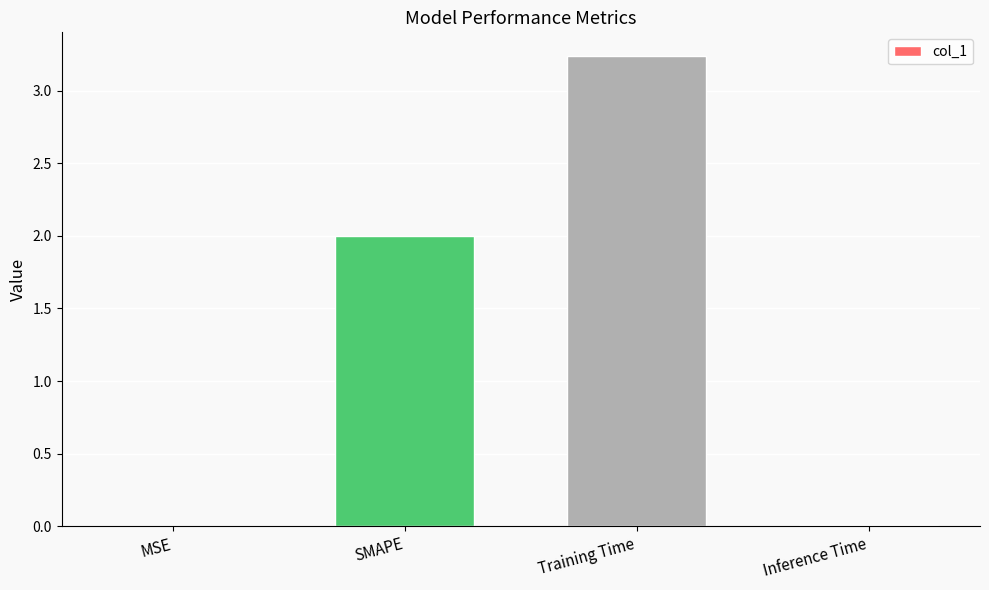

The chart shows a value of 4.5 at Training Time. True or false?

False